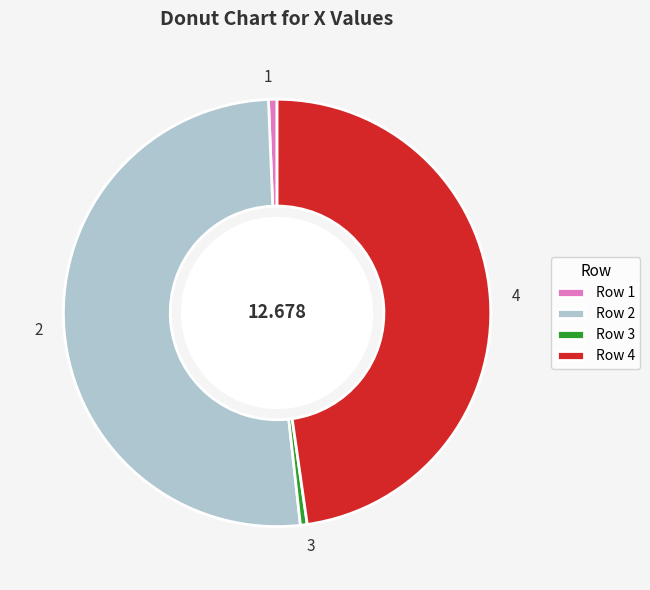

Is there any slice that represents more than half of the pie?

Yes